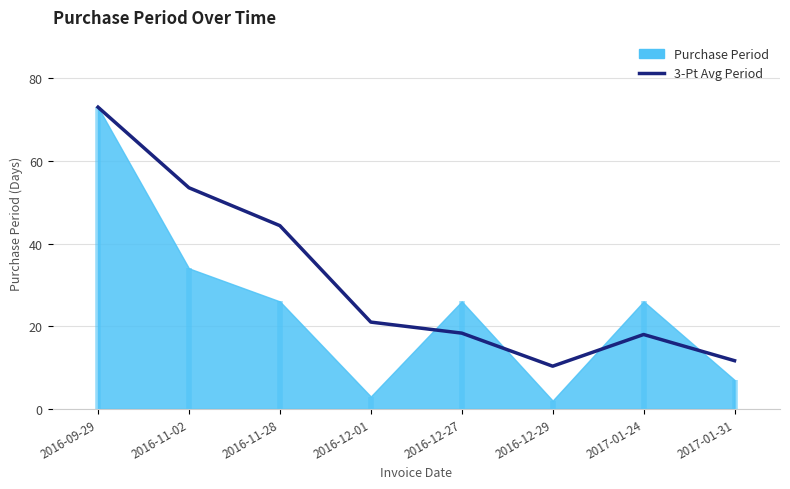

What is the minimum value for 3-Pt Avg Period?

10.3